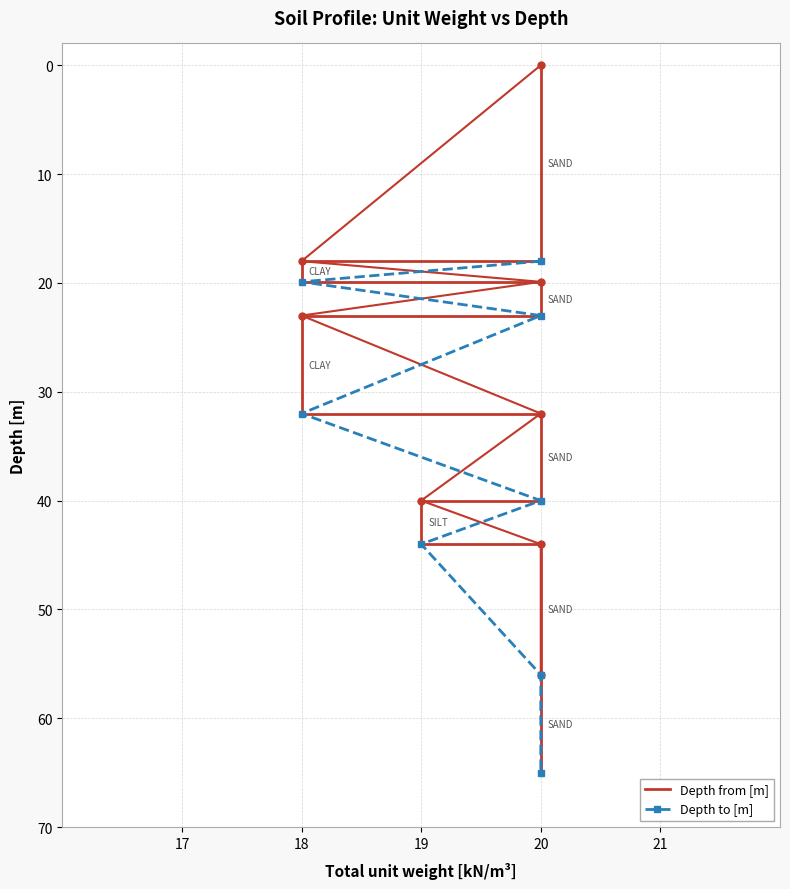

True or false: Depth from [m] has more than 2 interior local peaks.

False